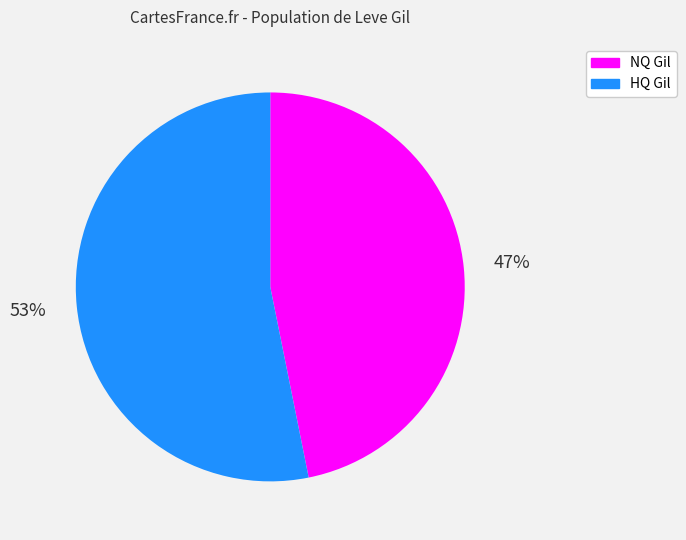

To the nearest percent, what is the difference between the largest and smallest slice percentages?

6%